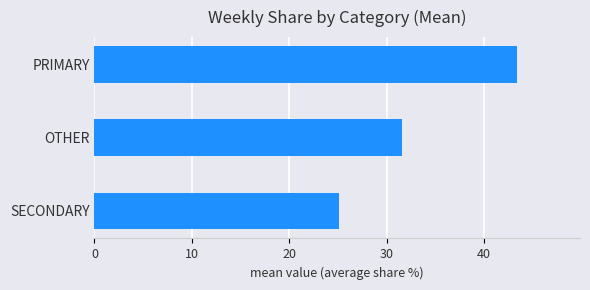

What is the sum of all values?

100.0